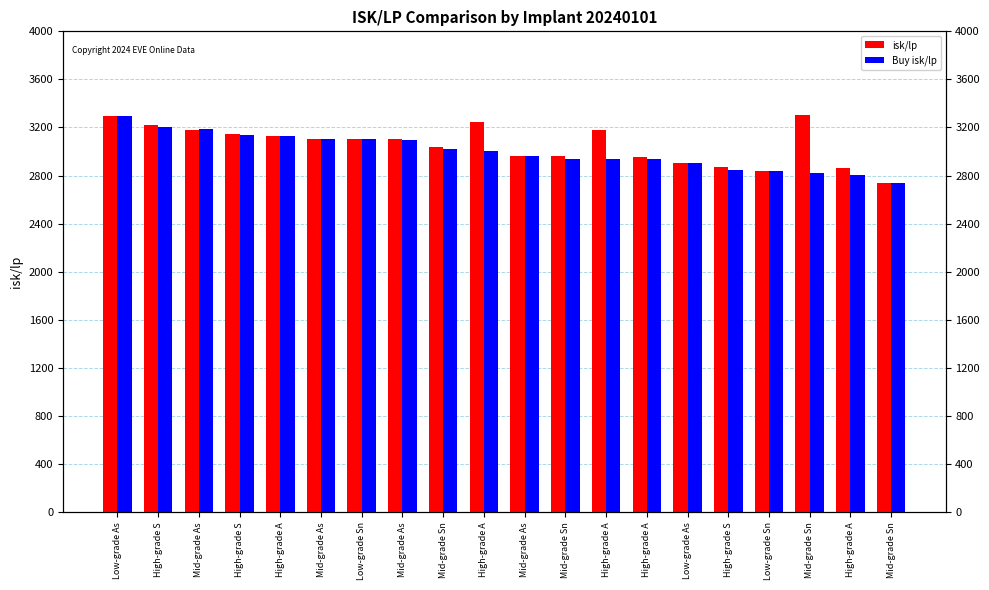

What is the approximate value of Buy isk/lp at Low-grade Sn?

2837.3